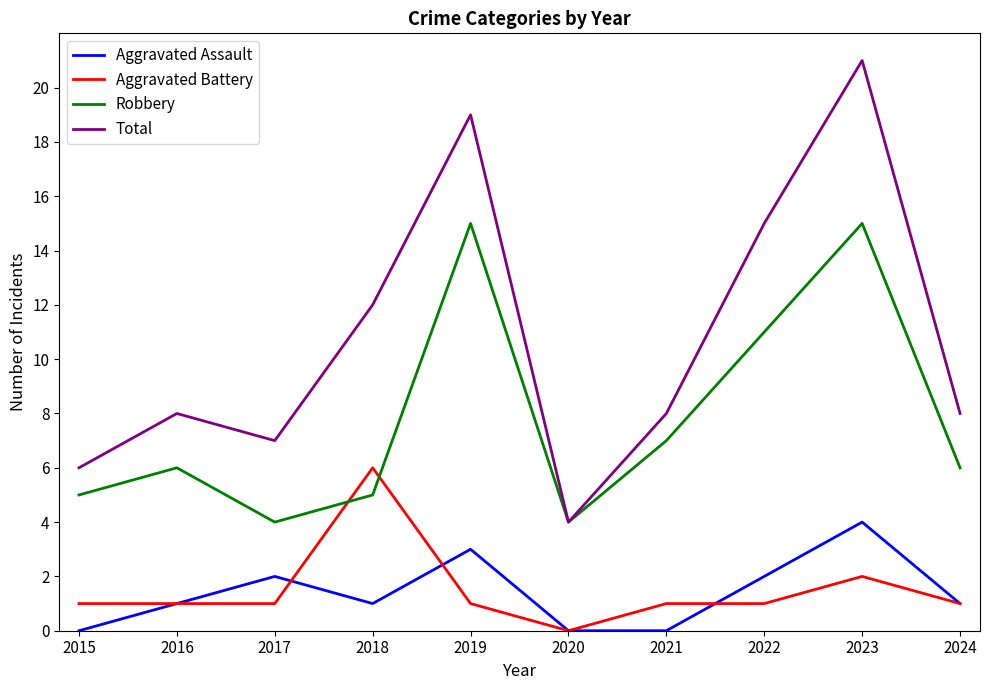

How many interior local peaks does the Aggravated Assault series have?

3